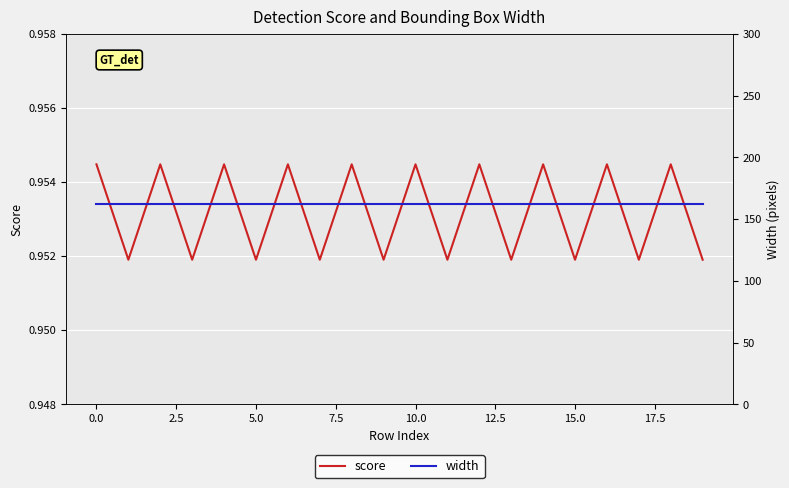

What is the approximate value of width at 11?

162.0